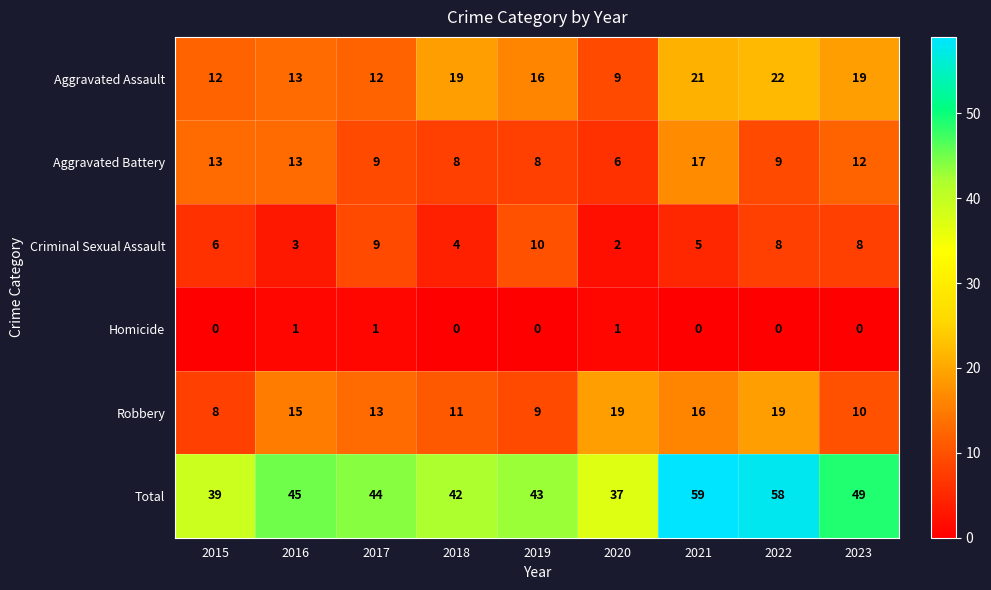

What is the approximate value of Robbery at 2015?

8